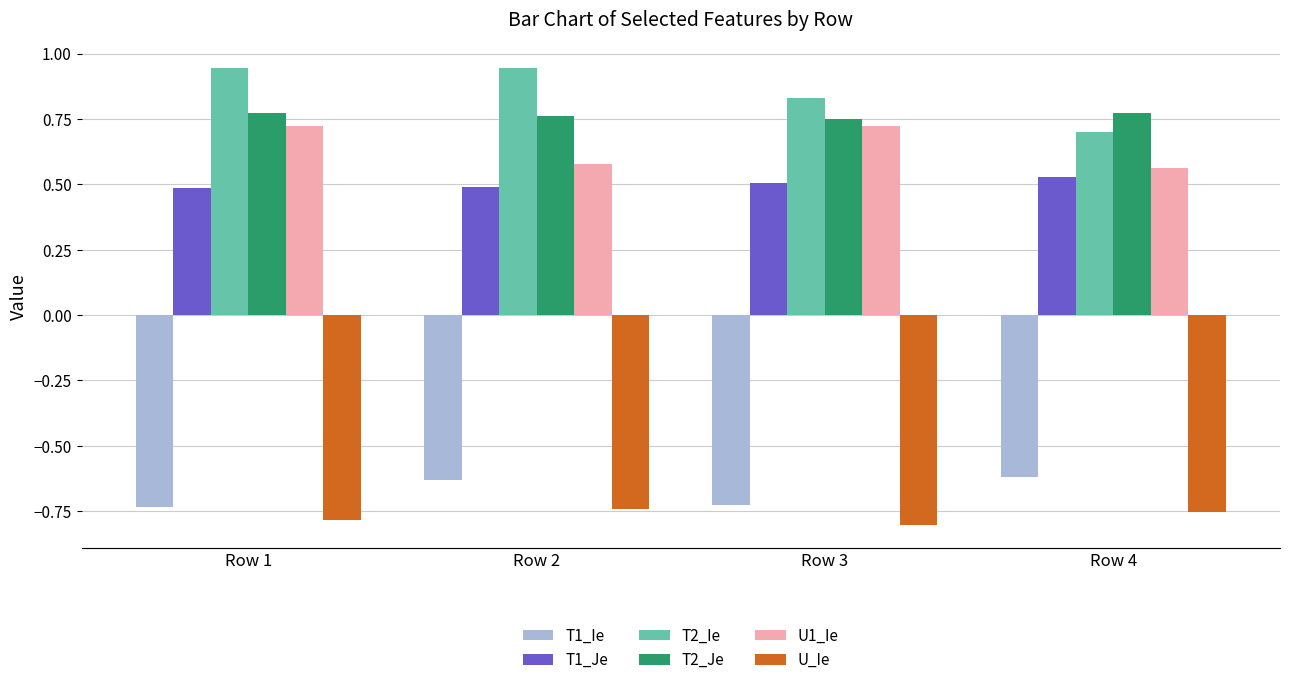

True or false: T2_Je has a value of 0.4 at Row 4.

False